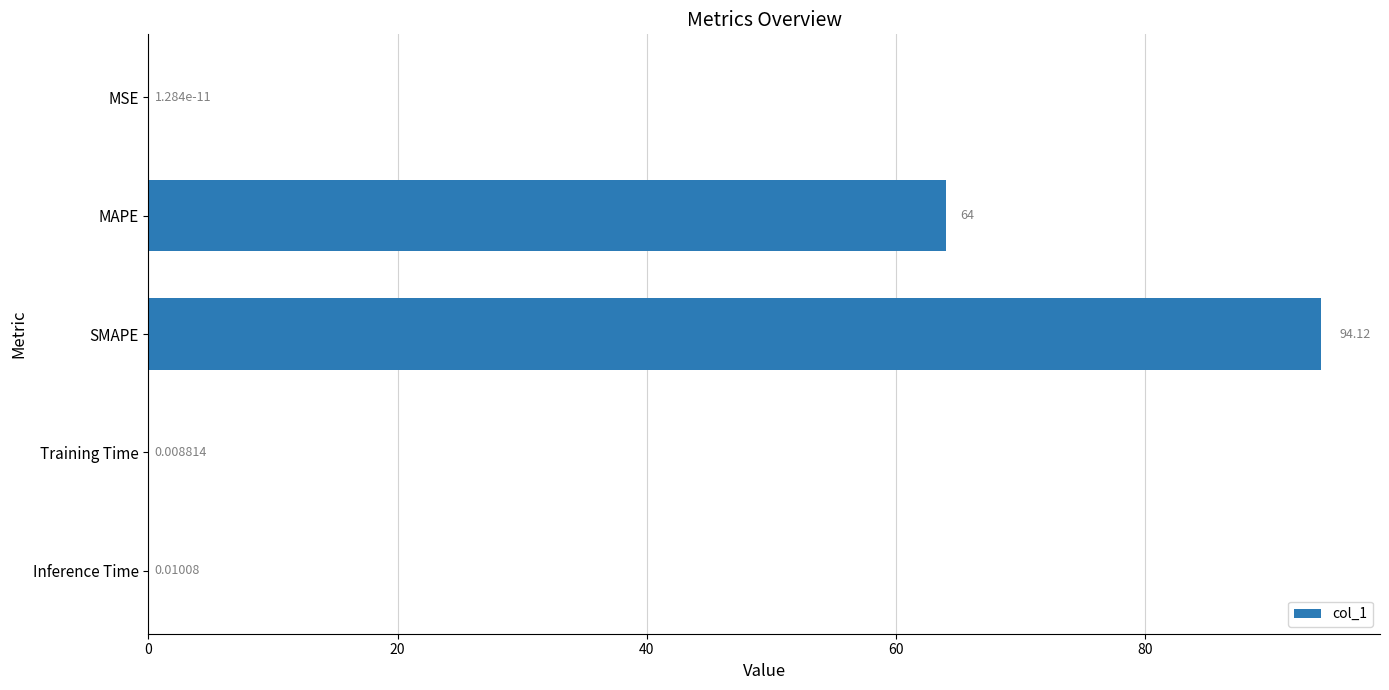

What is the greatest value displayed?

94.1